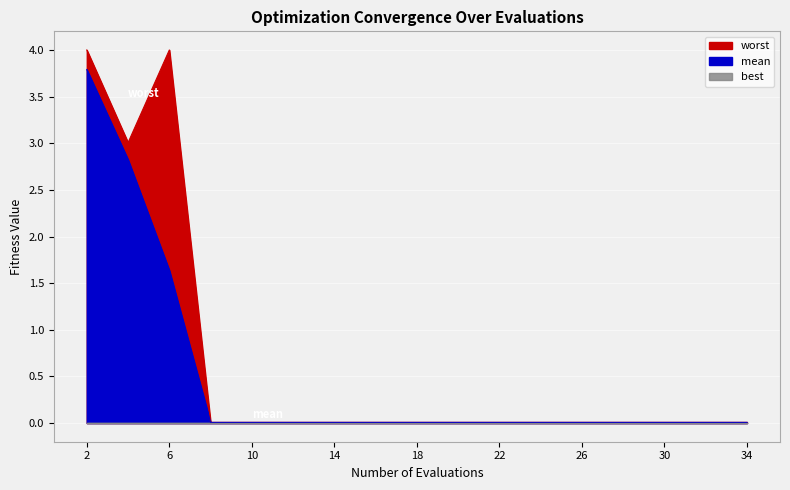

What is the greatest value displayed?

4.0